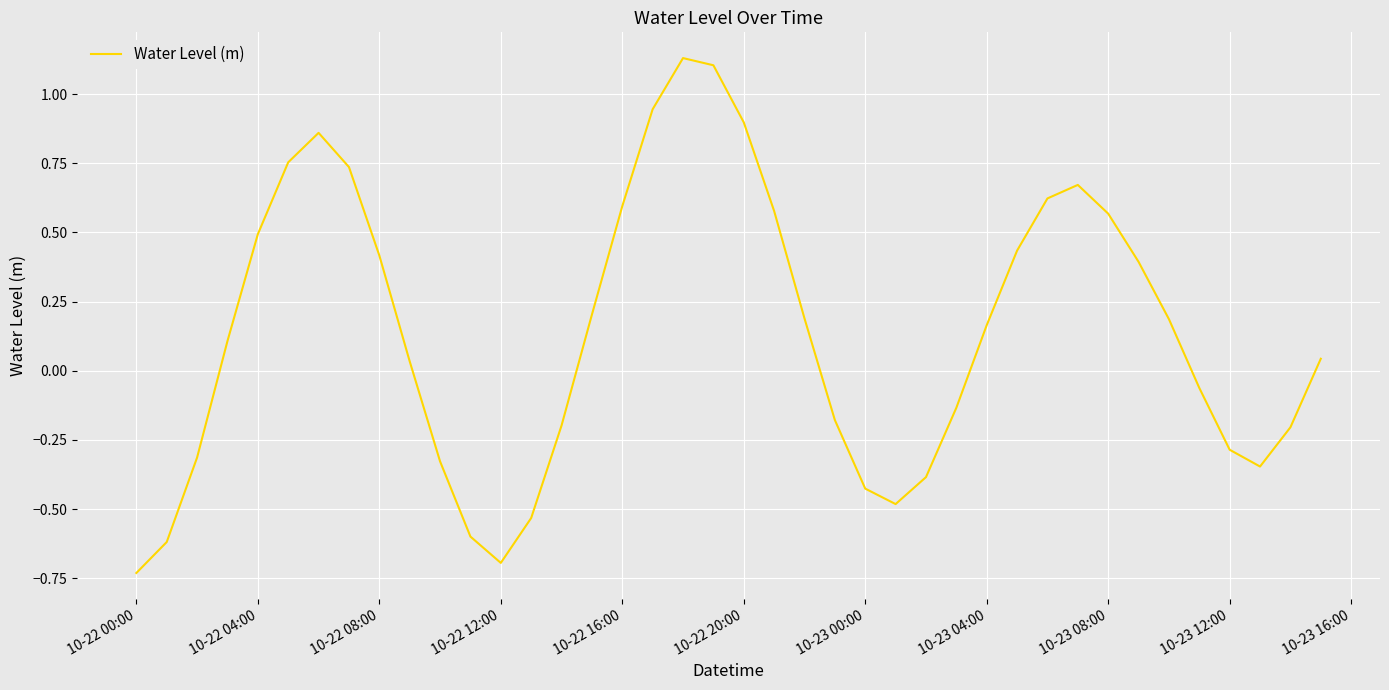

How many lines are shown in the chart?

1